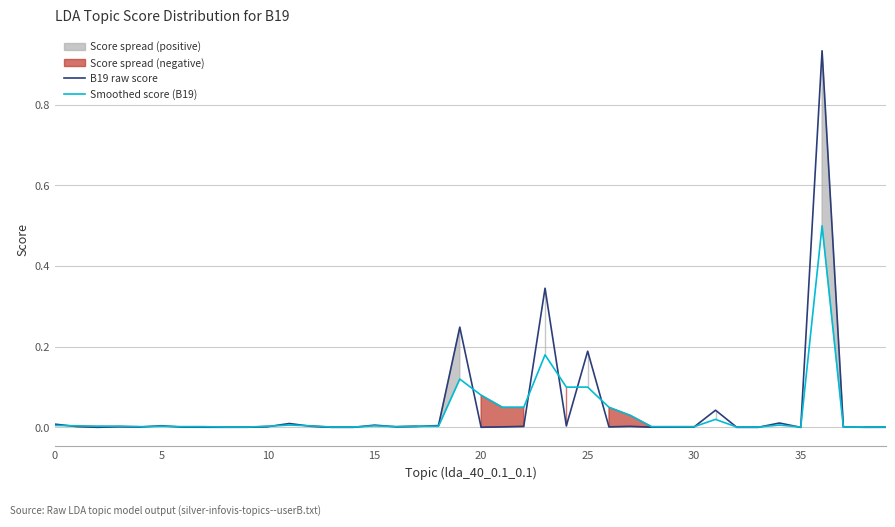

What is the maximum value for Smoothed score (B19)?

0.5